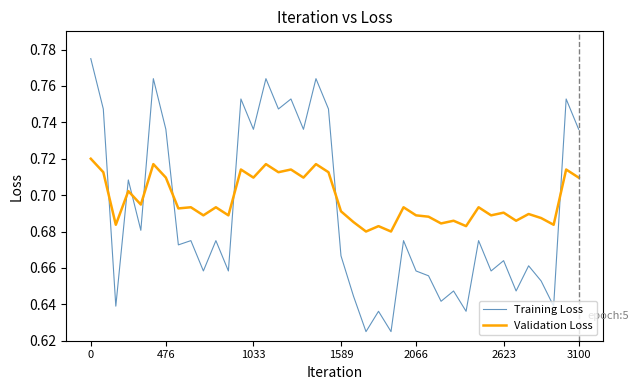

What are all the series names shown in the legend?

Training Loss, Validation Loss